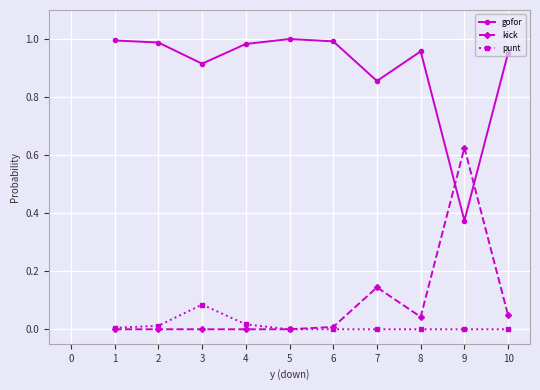

List the series in order of their peak value, highest first.

gofor, kick, punt